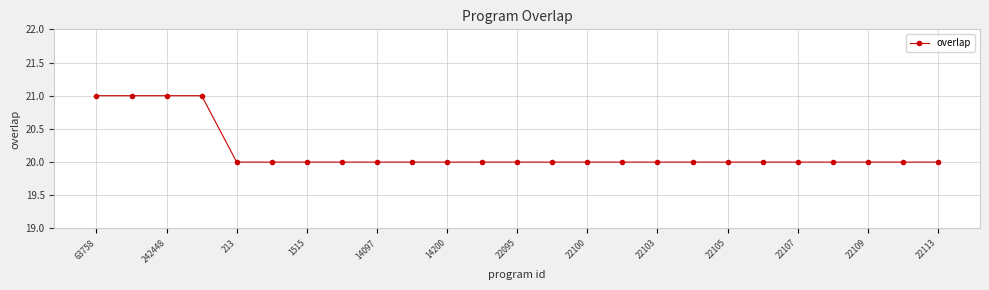

What is the value of the 15th point from the left?

20